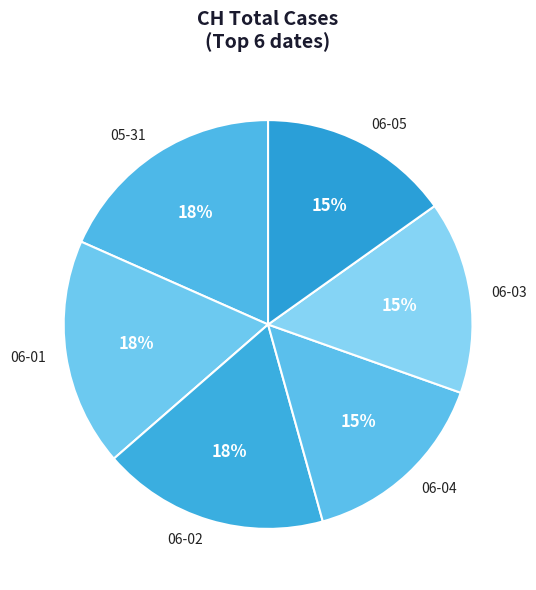

Is there a majority slice in this chart?

No